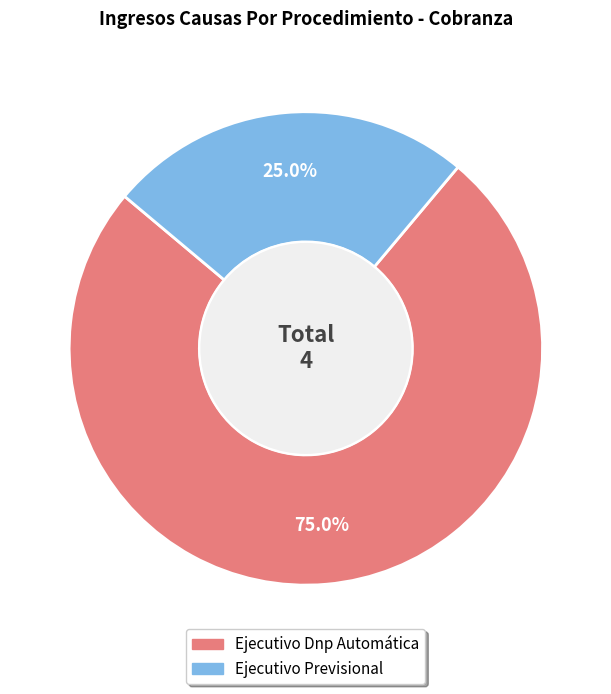

What percentage is NOT represented by Ejecutivo Dnp Automática?

25.0%